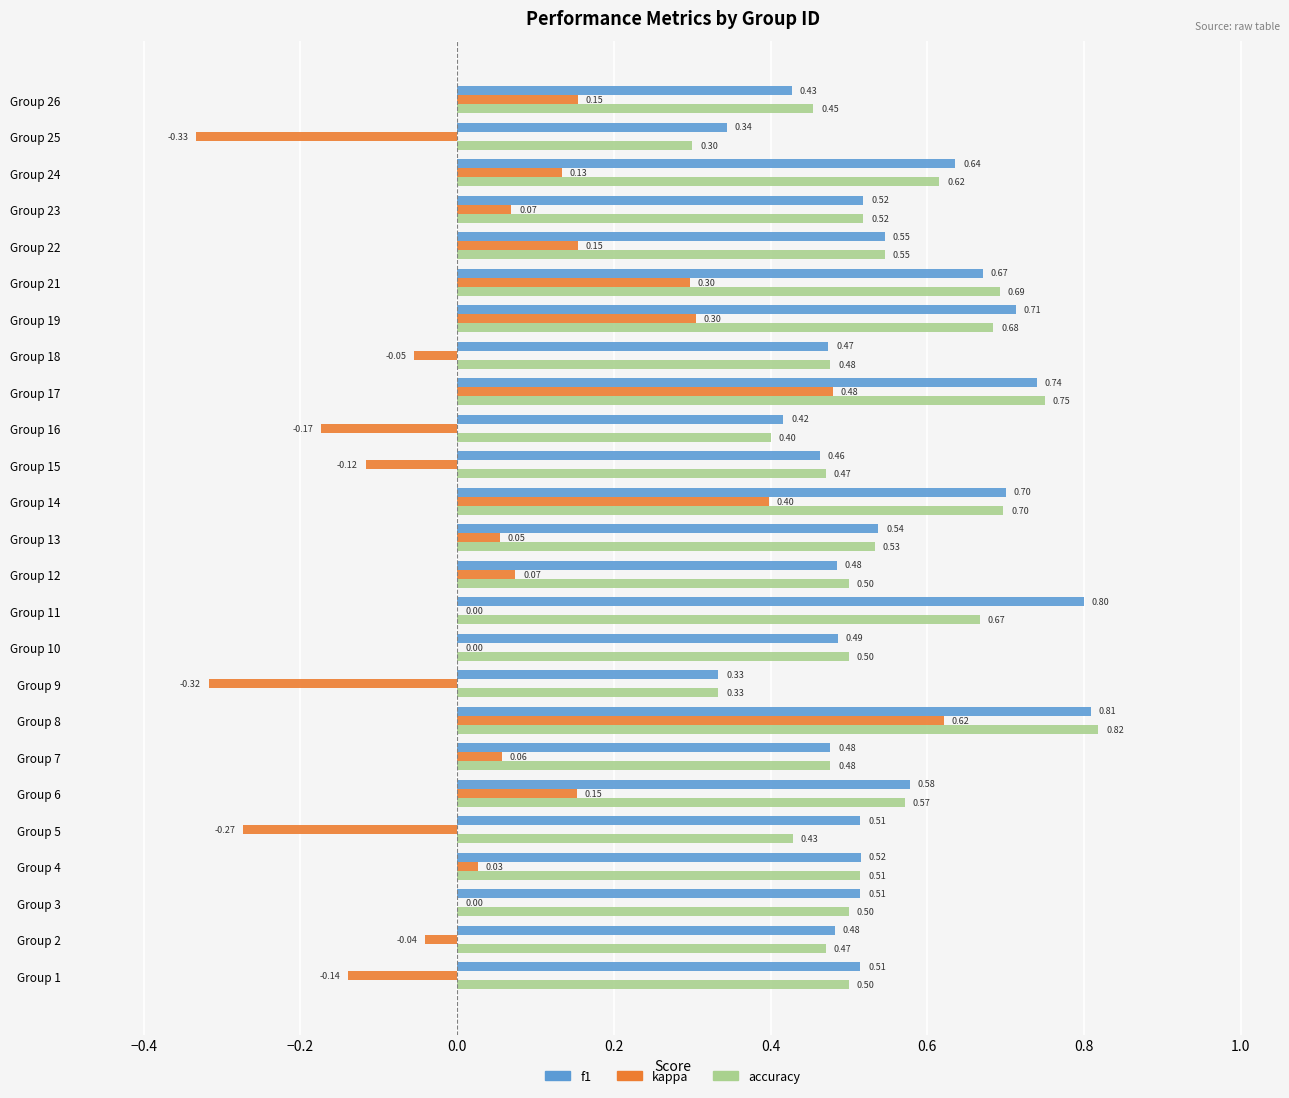

Between Group 2 and Group 13, which series saw the biggest shift?

kappa